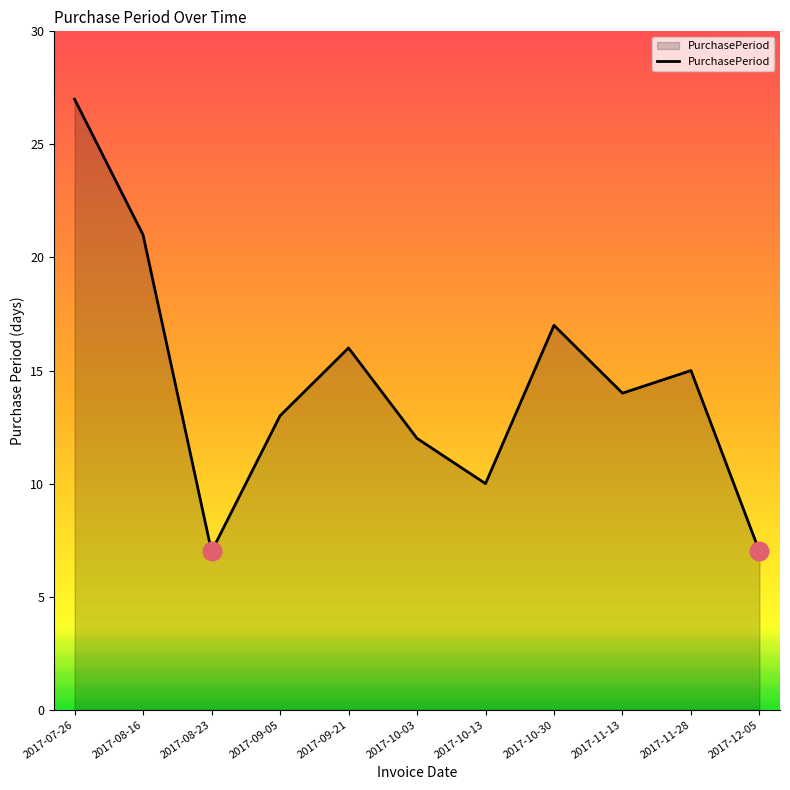

Approximately how many times larger is the value at 2017-09-05 compared to 2017-11-13?

0.9